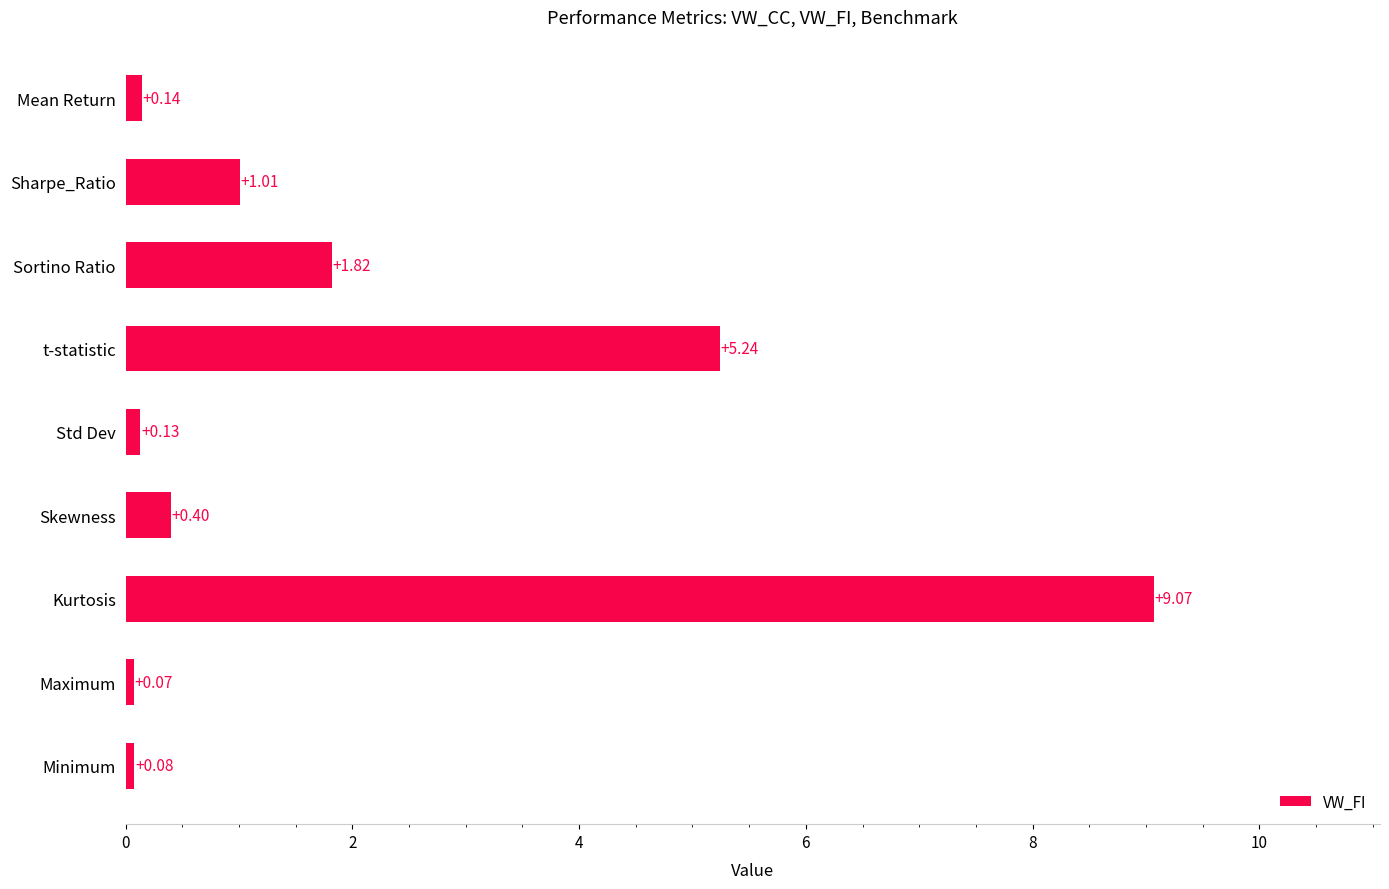

At which label is the value closest to 4?

t-statistic